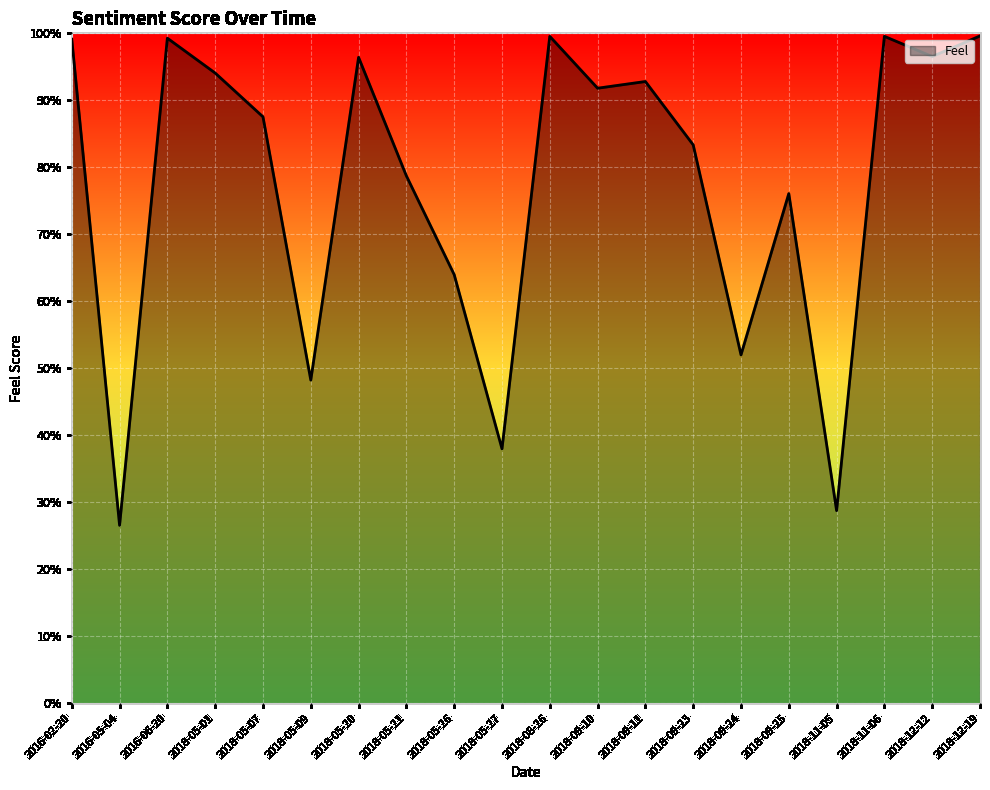

What is the label of the 14th point from the right?

2018-05-20